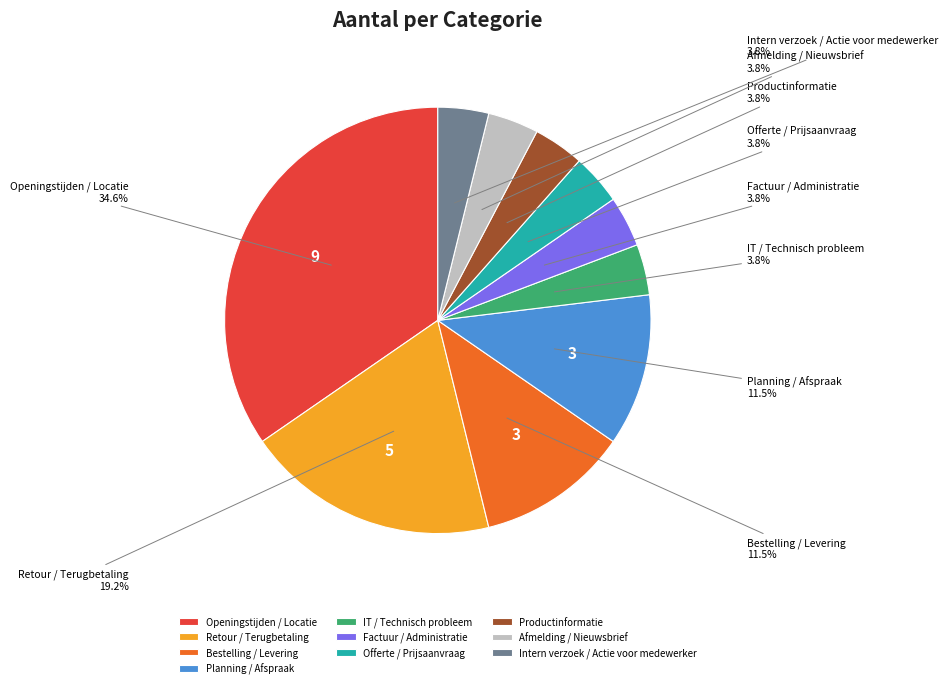

How much of the chart is everything except Offerte / Prijsaanvraag?

96.2%